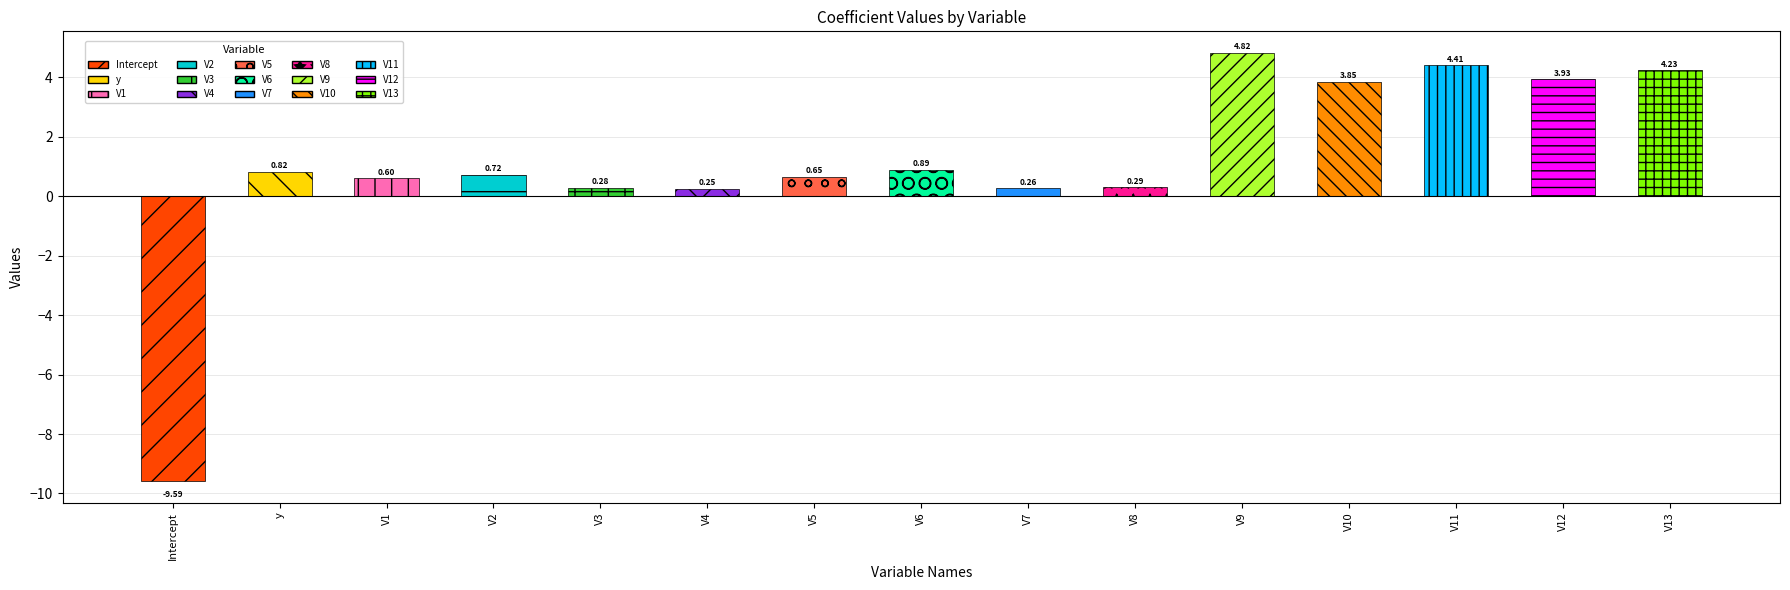

What is the difference between the maximum and minimum values?

14.4